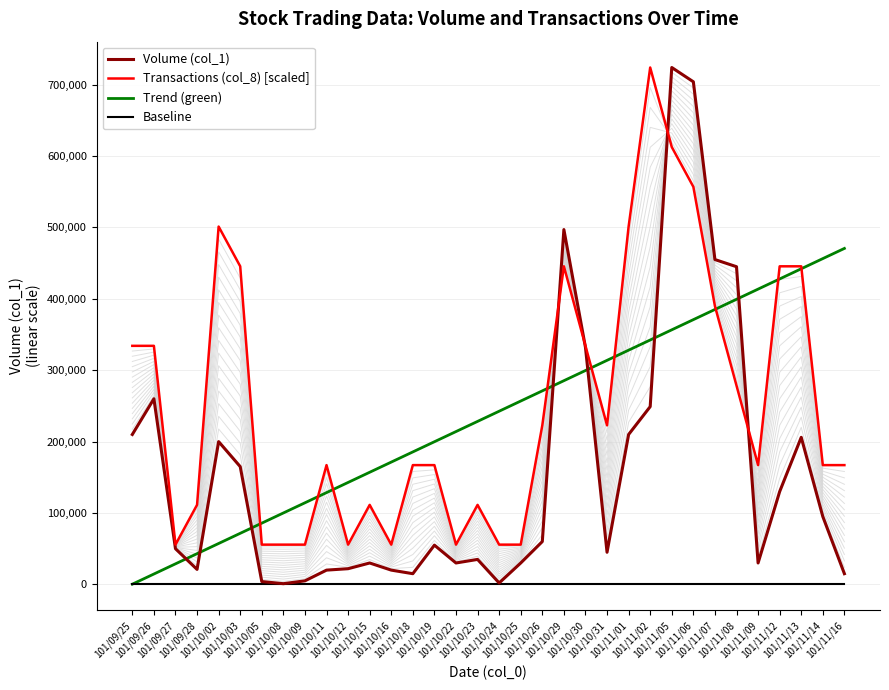

What is the difference between the maximum and second lowest values in the Transactions (col_8) [scaled] series?

668307.7